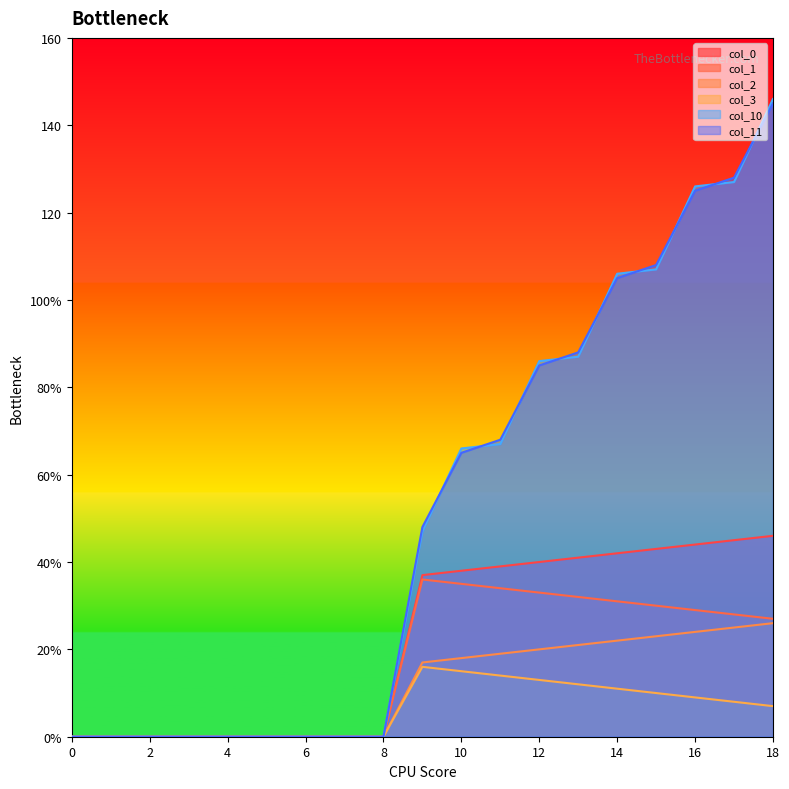

Where does the col_0 series first go above 37?

9